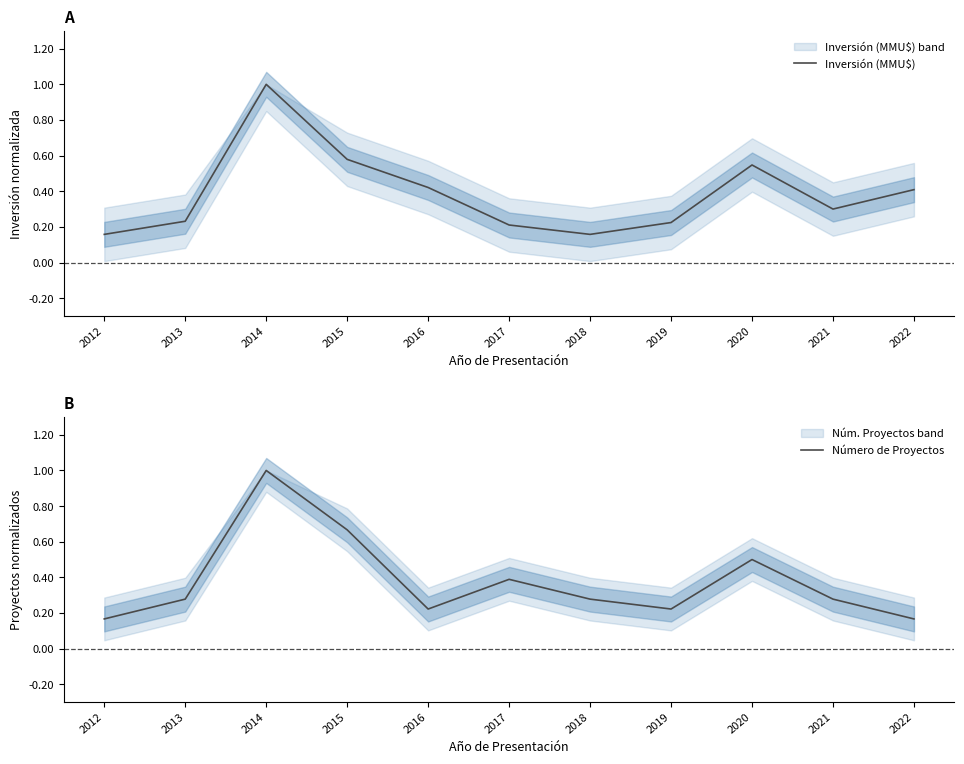

The value of Inversión (MMU$) at 2017 is 0.1. True or false?

False